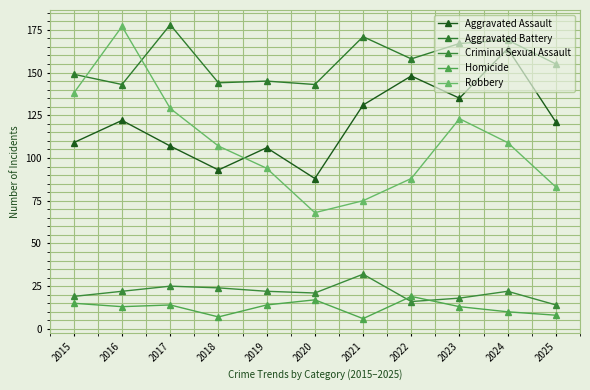

At which label does Aggravated Assault first exceed 121?

2016